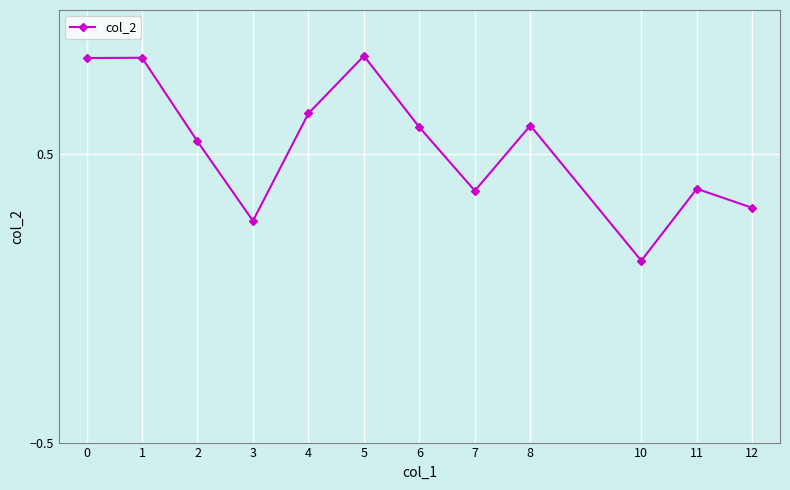

What is the change in value from 3 to 8?

+0.3